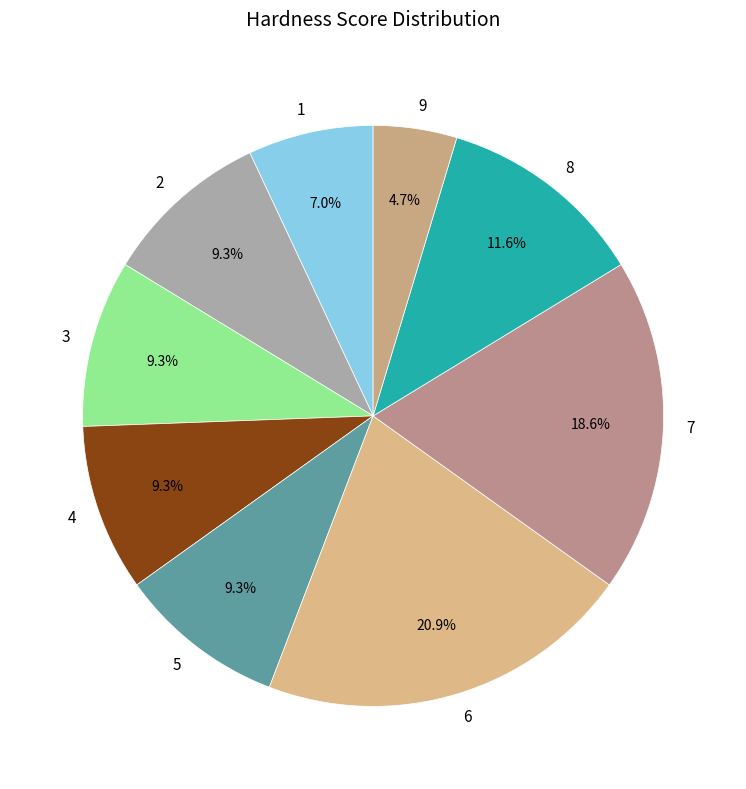

Is 3 the majority of the pie?

No